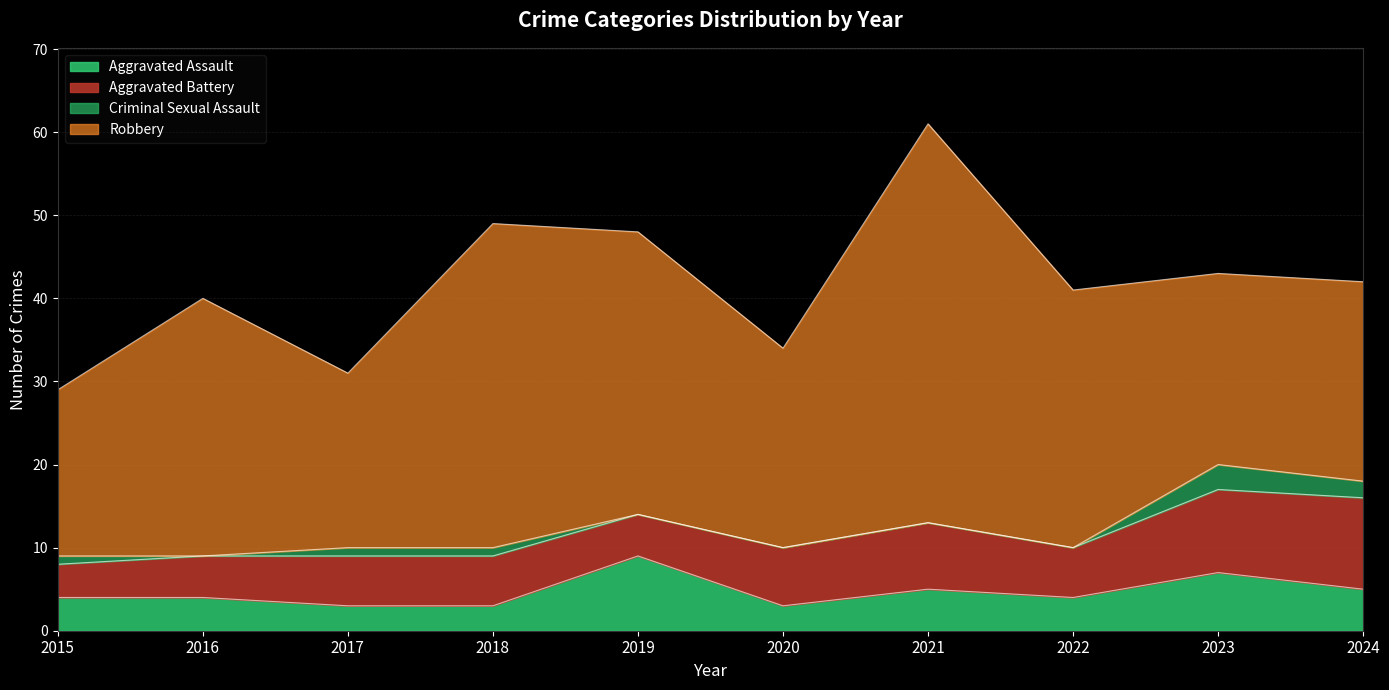

The Aggravated Assault series shows 3 at 2017. True or false?

True